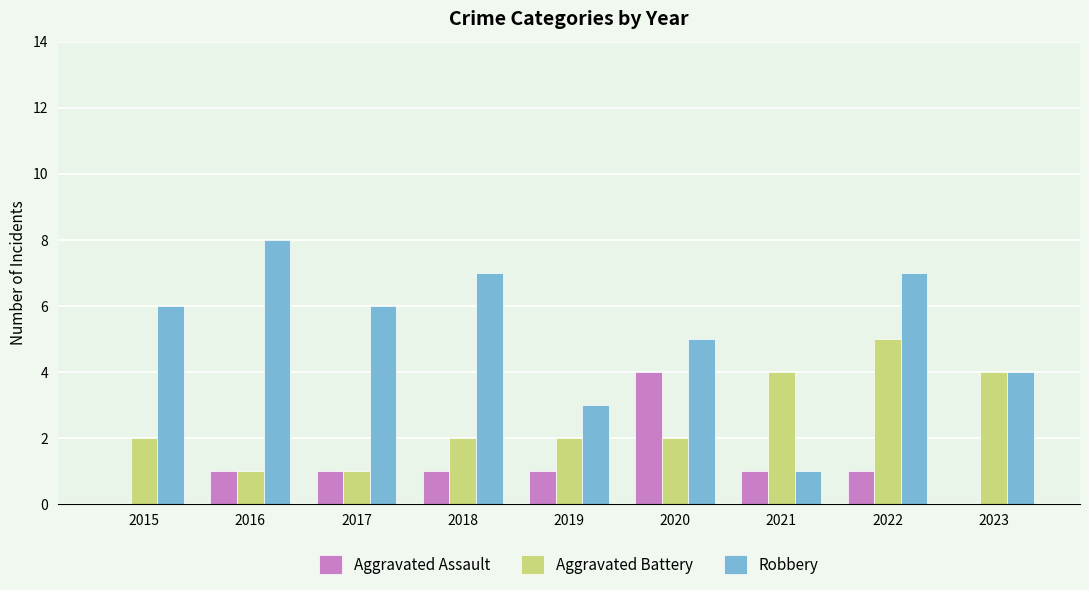

What is the difference between the Aggravated Assault values at 2022 and 2015?

1